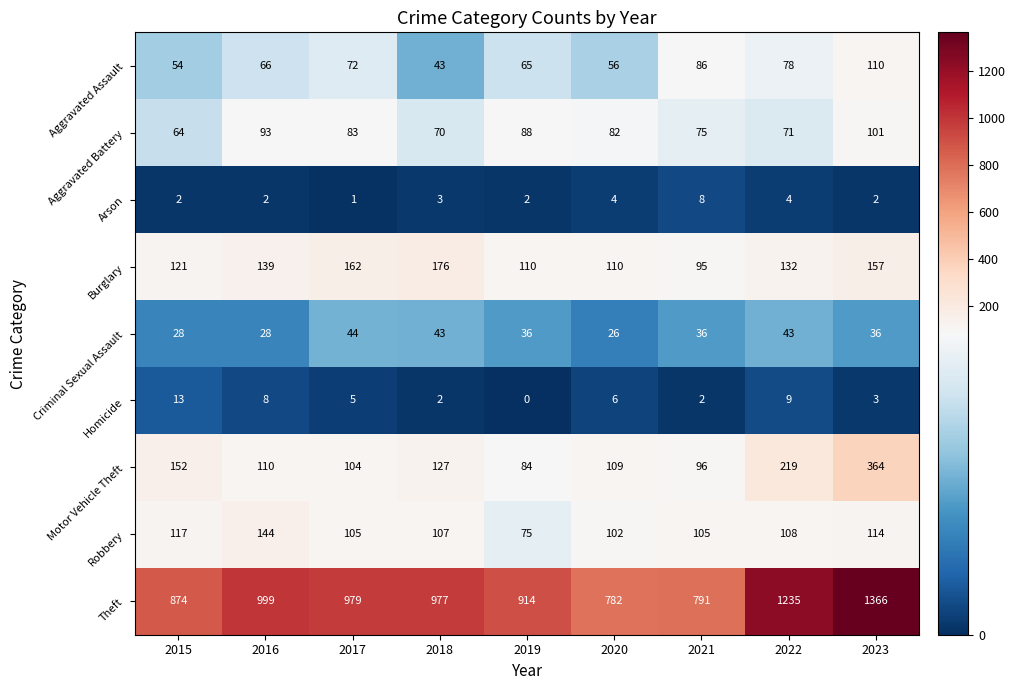

What is the minimum value for Theft?

782